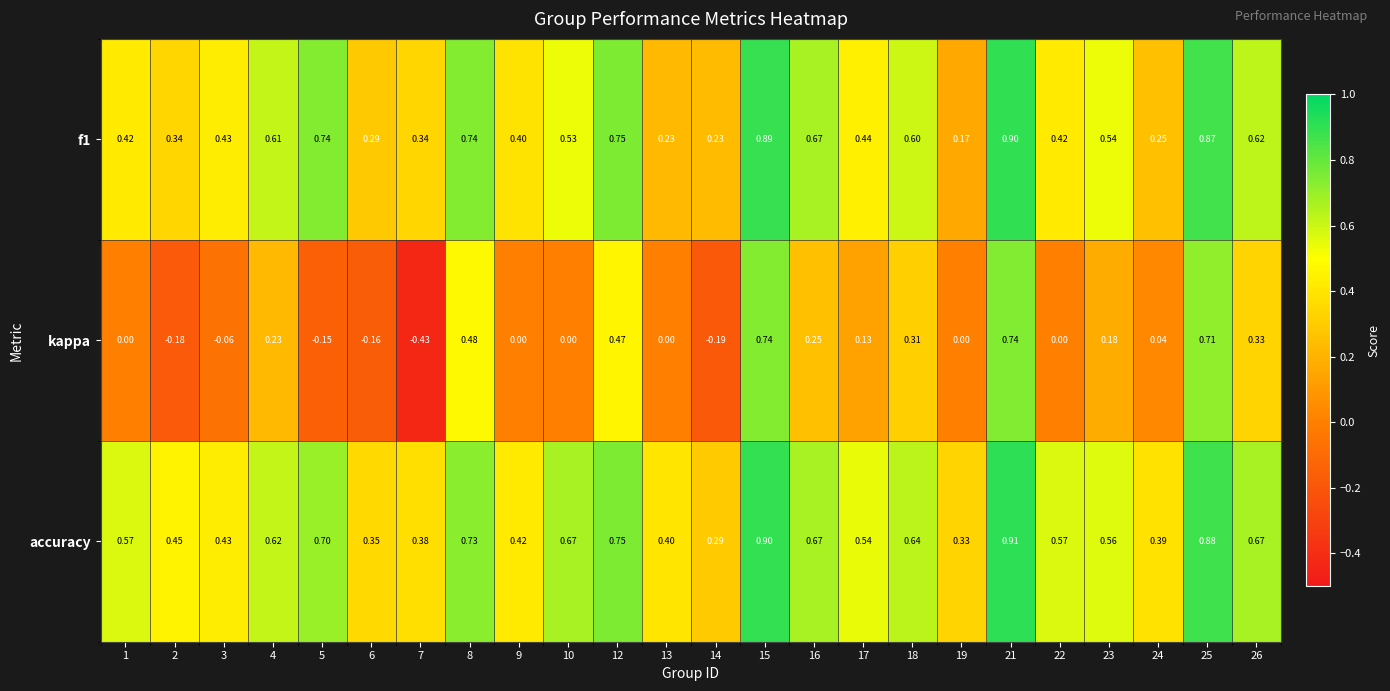

Which series changed the most between 8 and 23?

kappa